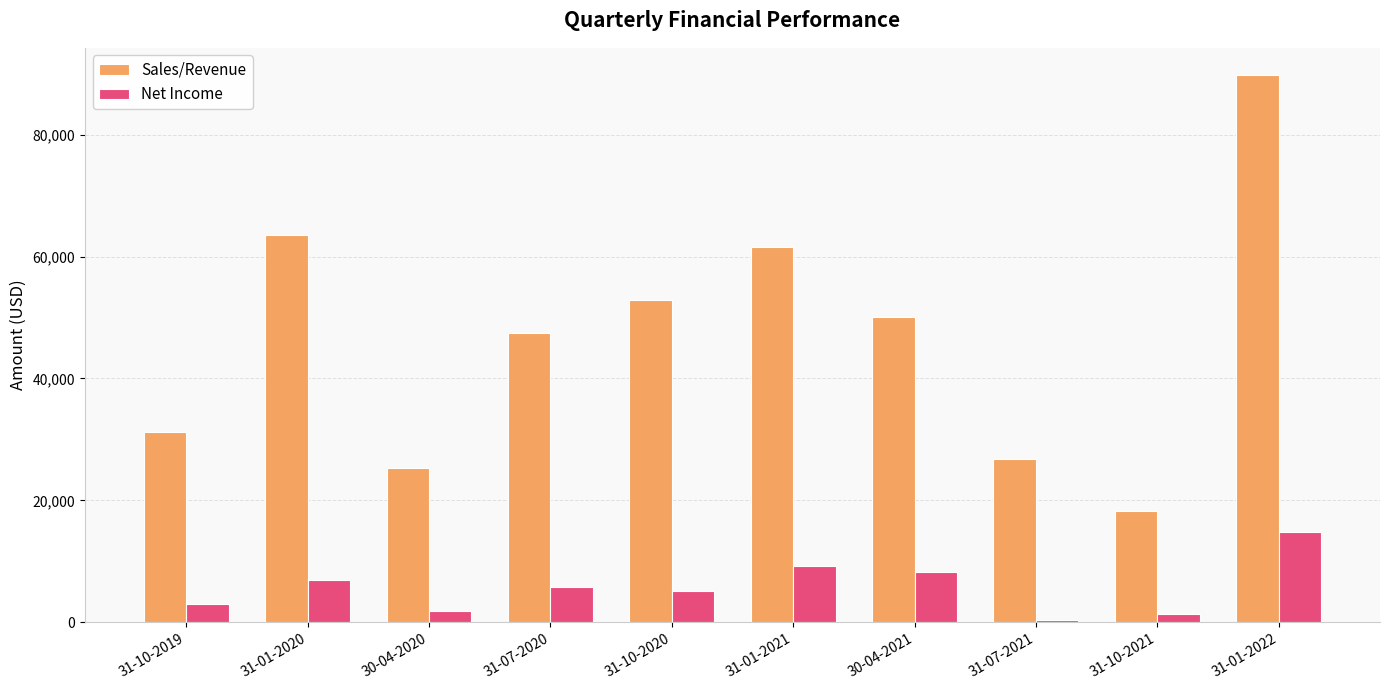

How many bars are there in total?

20